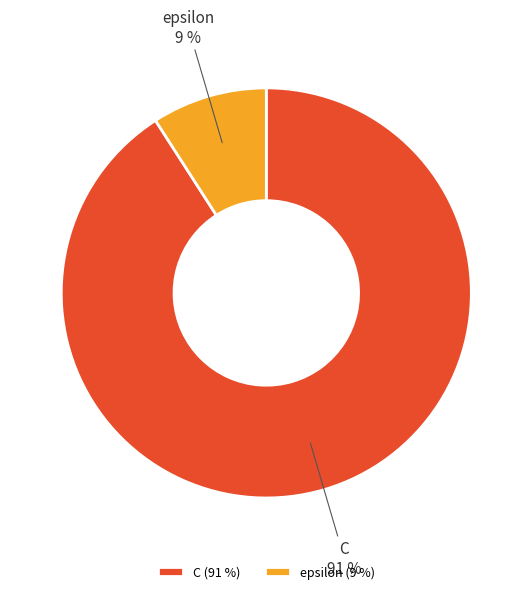

How many segments does this pie chart have?

2